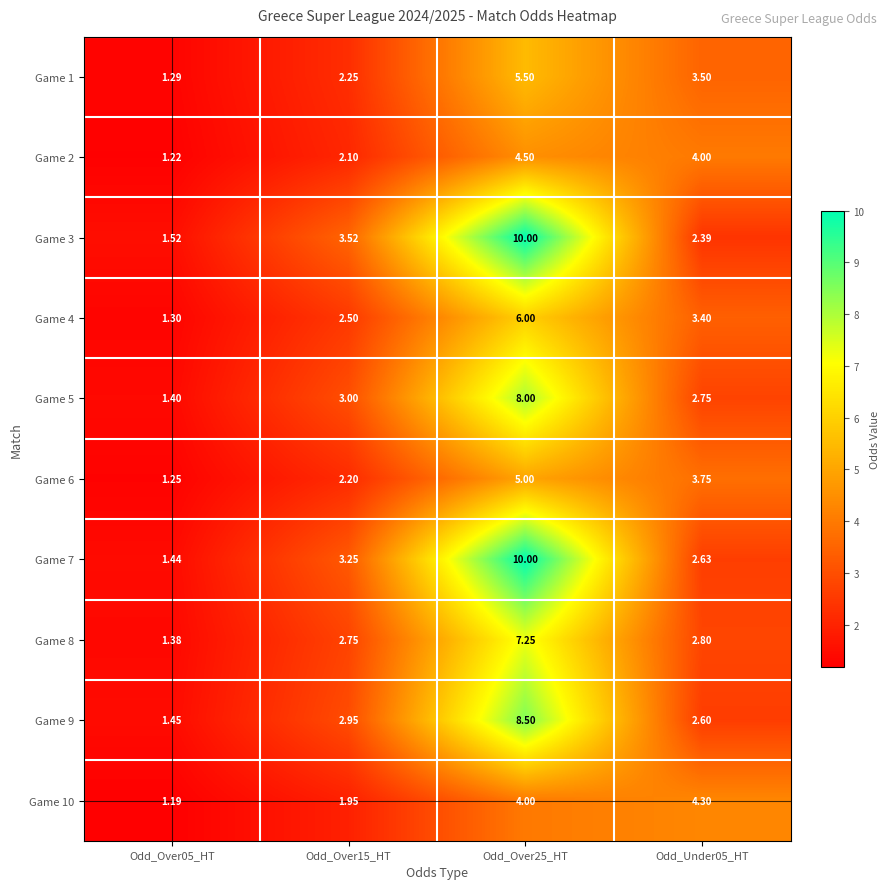

Is the value of Game 5 at Odd_Over05_HT greater than the value of Game 6 at Odd_Over25_HT?

No